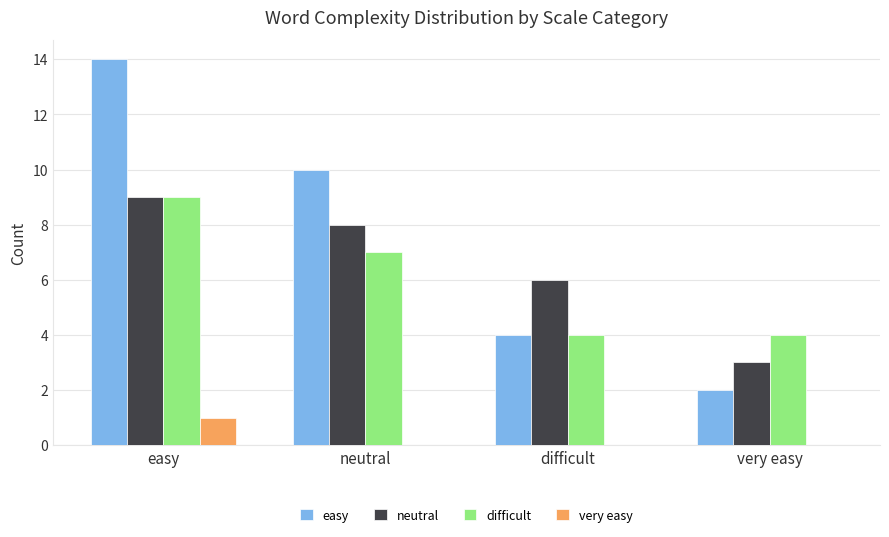

At which label does very easy reach its peak?

easy